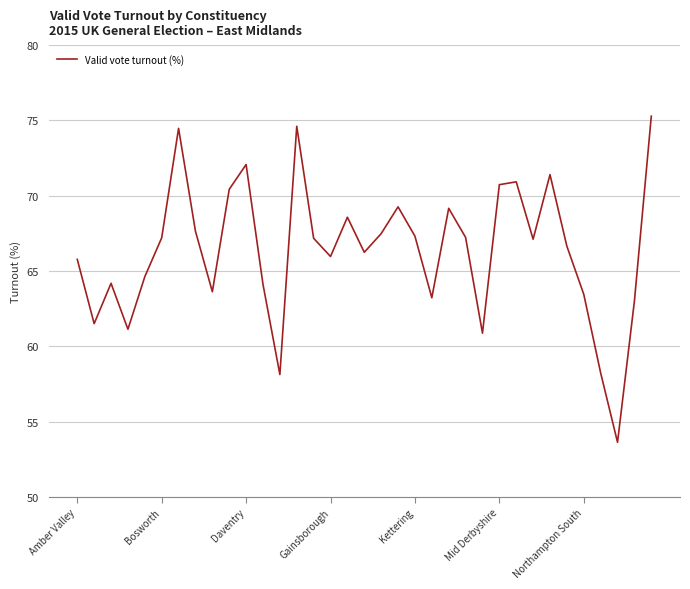

What is the greatest value displayed?

75.3